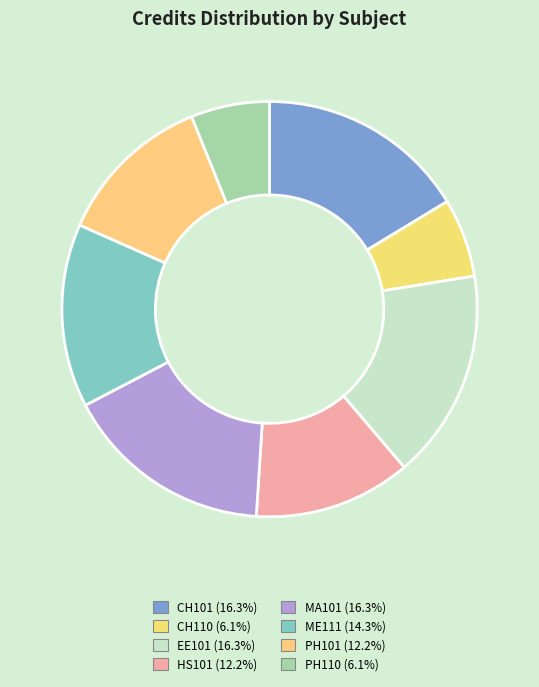

To the nearest percent, what is the difference between the largest and smallest slice percentages?

10%